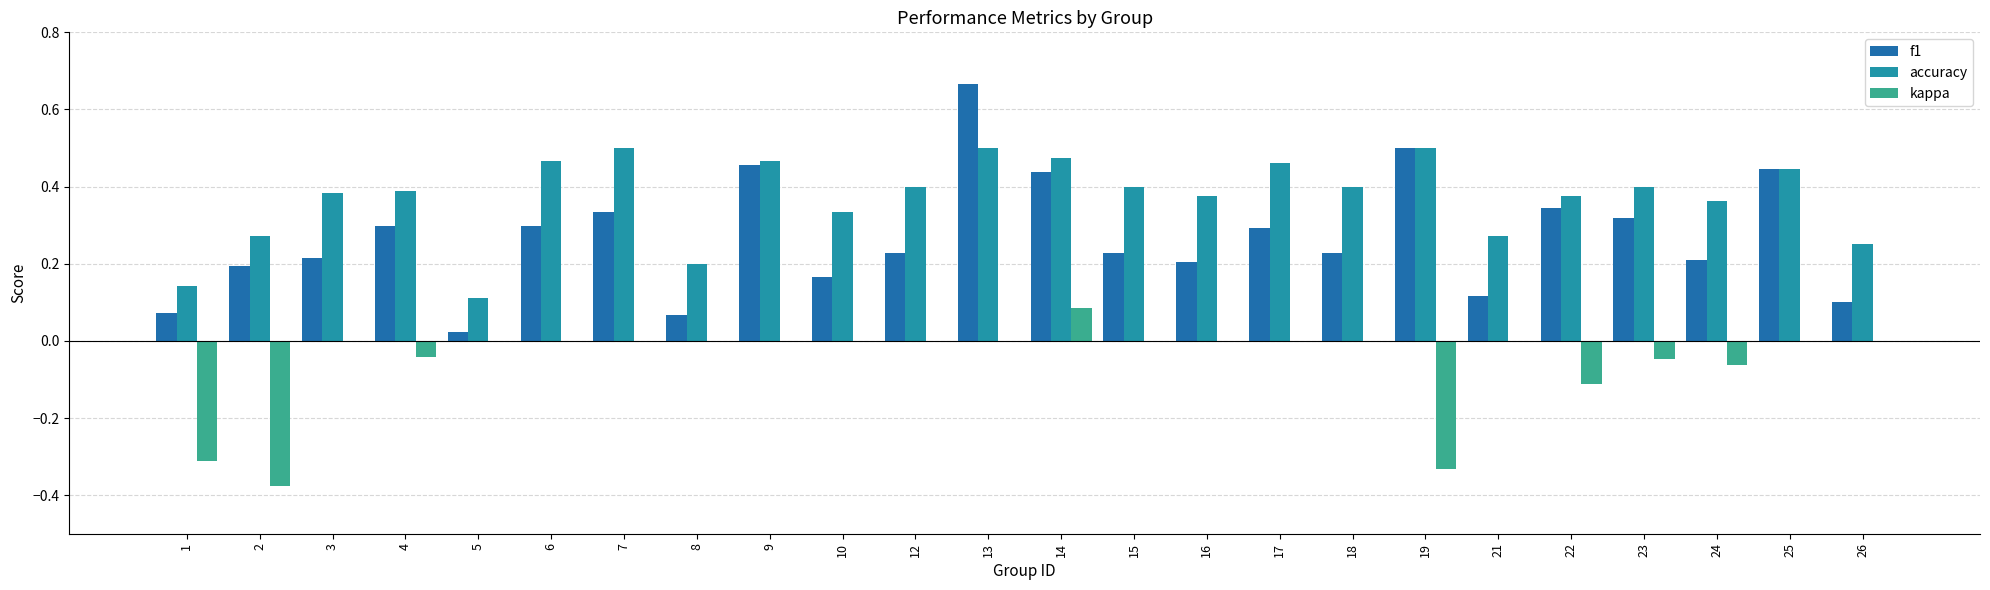

What is the smallest value displayed?

-0.4